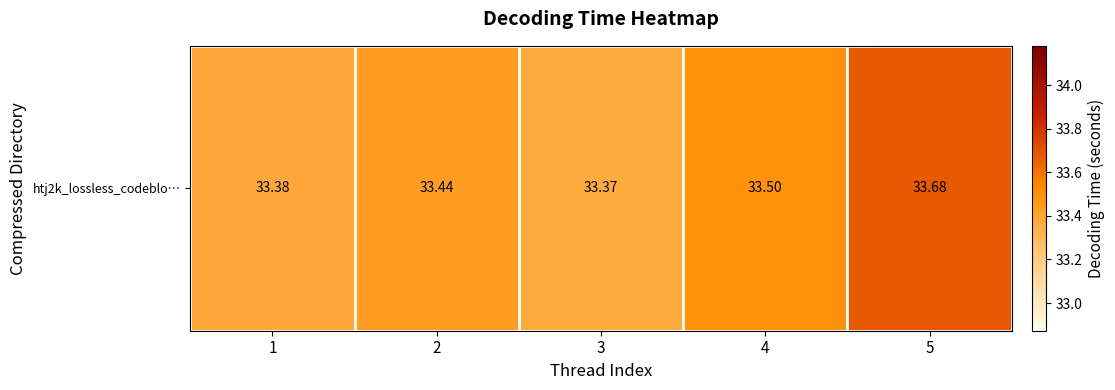

Rank the categories by value from lowest to highest.

3, 1, 2, 4, 5